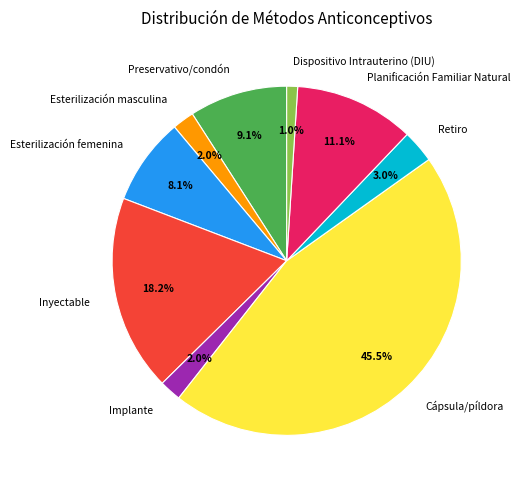

Is there any slice that represents more than half of the pie?

No